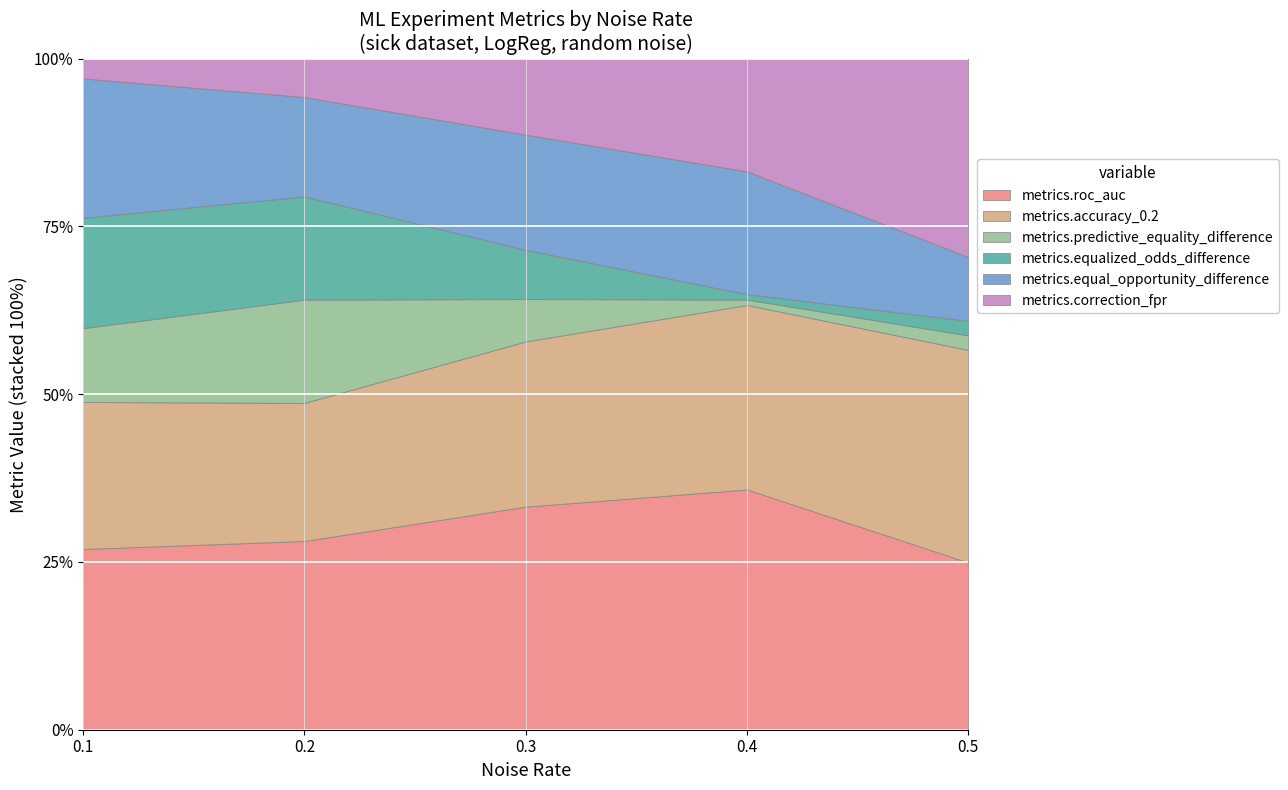

Reading right to left, transcribe all the data shown in this chart.

metrics.roc_auc: 0.4	0.9	0.9	0.9	0.9
metrics.accuracy_0.2: 0.5	0.7	0.7	0.7	0.7
metrics.predictive_equality_difference: 0.0	0.0	0.2	0.5	0.4
metrics.equalized_odds_difference: 0.0	0.0	0.2	0.5	0.5
metrics.equal_opportunity_difference: 0.2	0.4	0.5	0.5	0.7
metrics.correction_fpr: 0.5	0.4	0.3	0.2	0.1